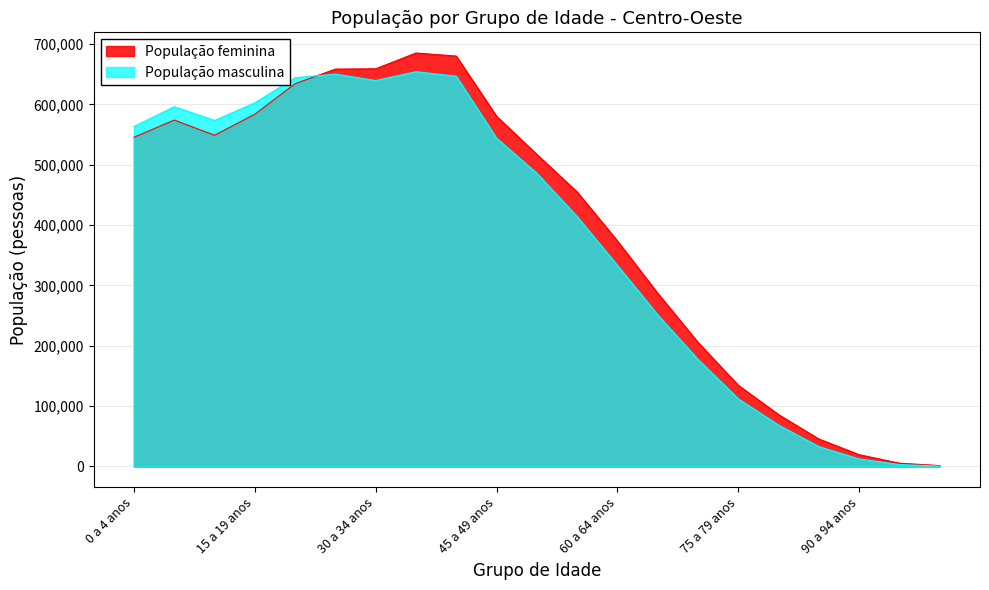

What is the label of the 14th point from the right?

35 a 39 anos